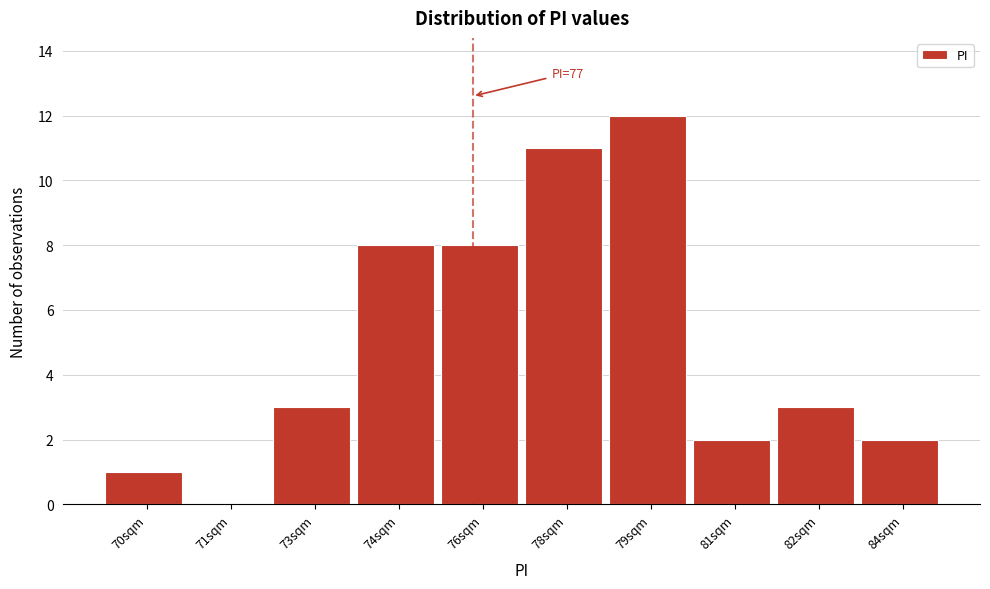

Reading left to right, transcribe all the data shown in this chart.

70sqm=1	71sqm=0	73sqm=3	74sqm=8	76sqm=8	78sqm=11	79sqm=12	81sqm=2	82sqm=3	84sqm=2